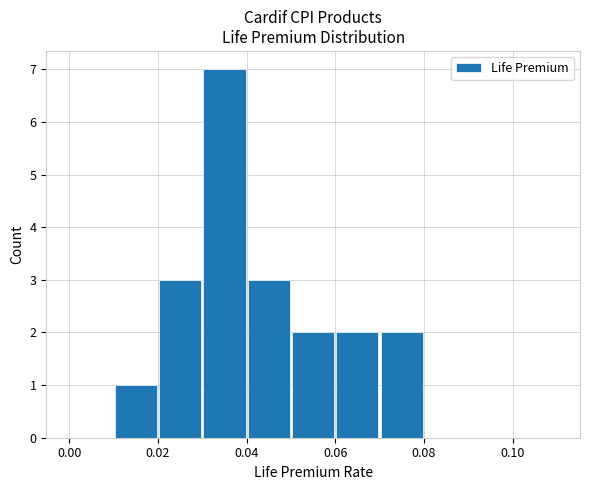

What is the maximum value shown in the chart?

7